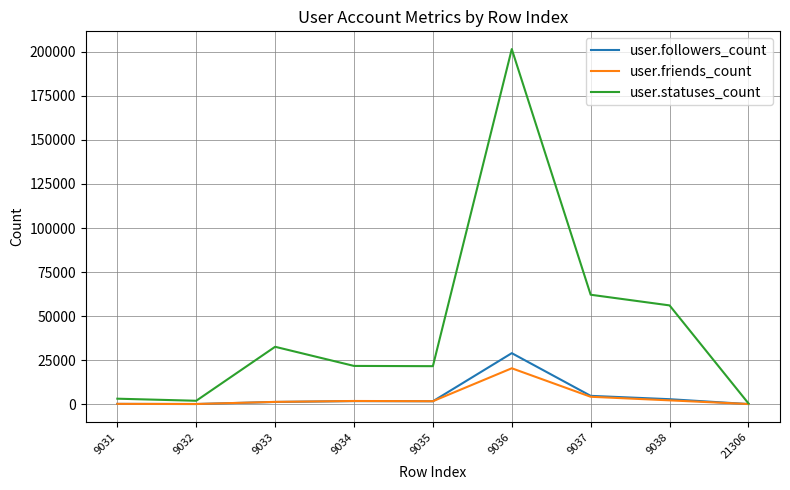

Which series changed the most between 9035 and 21306?

user.statuses_count